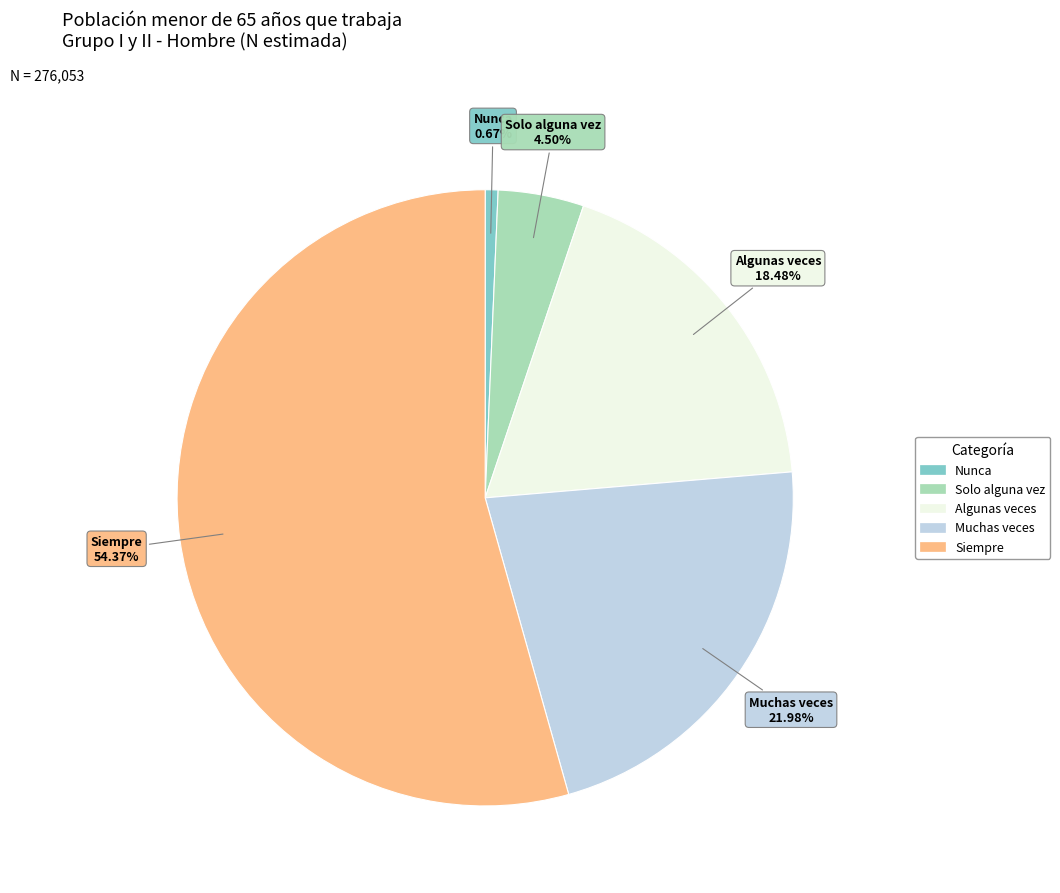

What is the majority slice?

Siempre